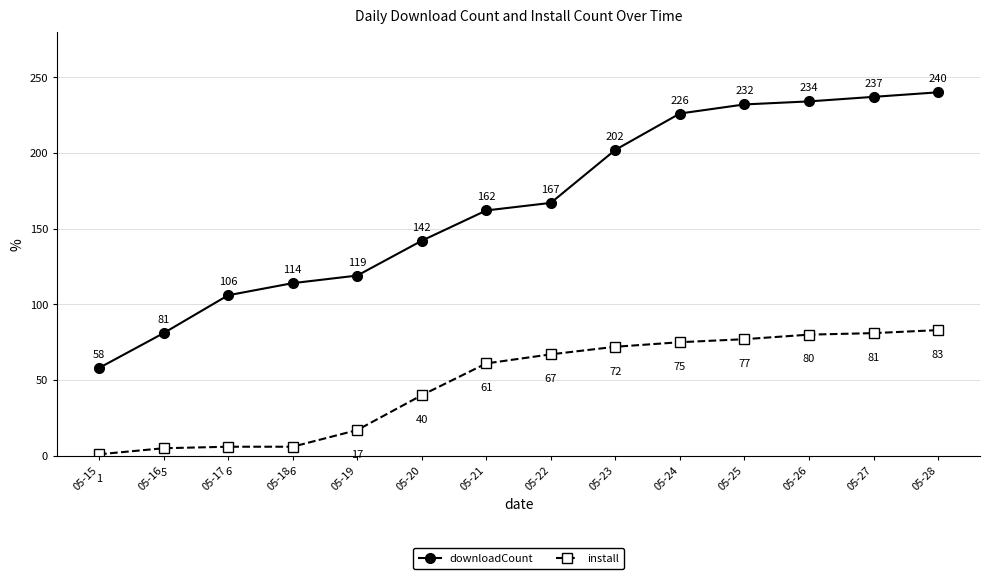

Is the value of downloadCount at 05-18 greater than the value of install at 05-22?

Yes